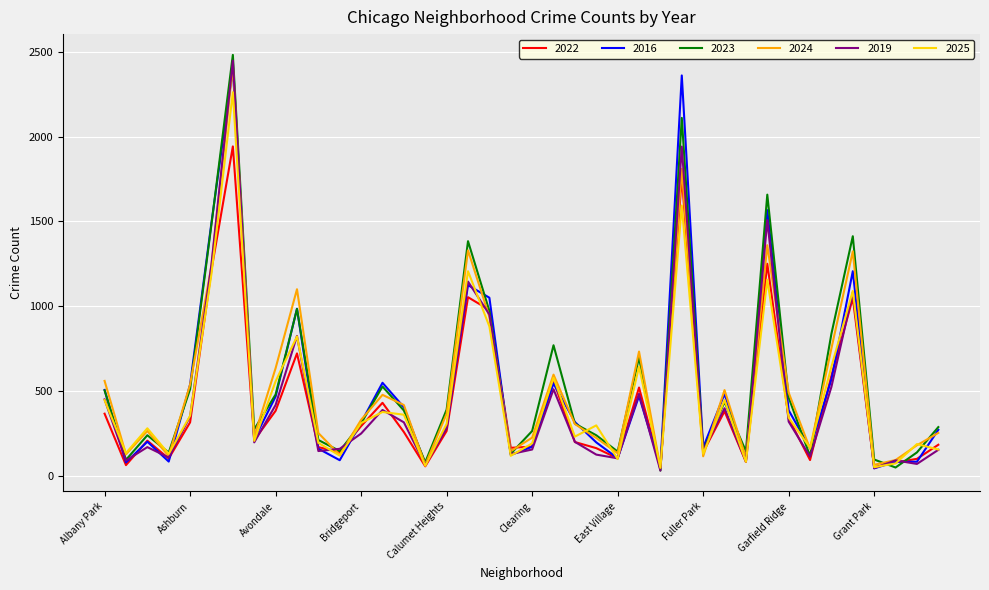

Which series has the widest spread of values?

2023